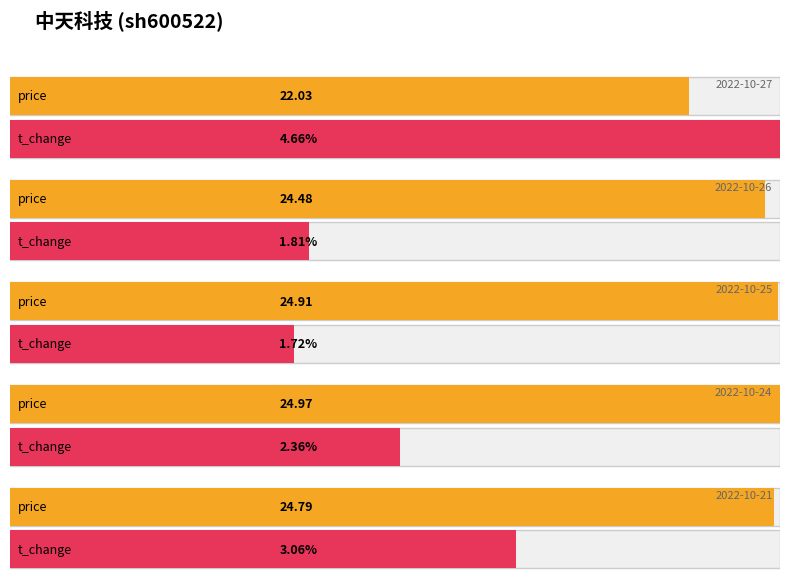

What are all the series names shown in the legend?

price, t_change